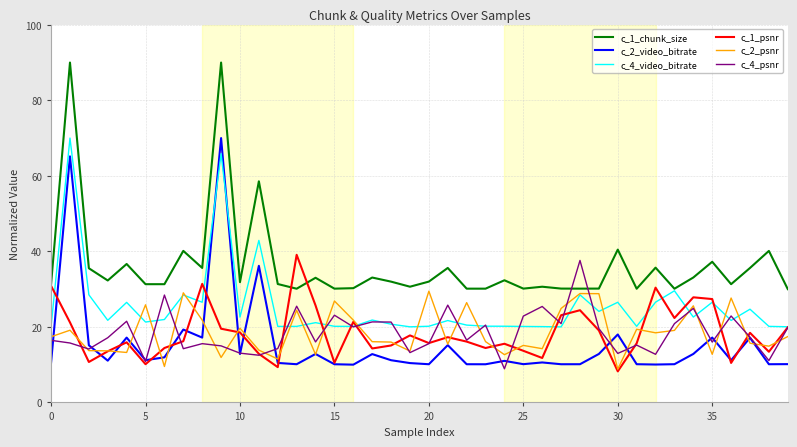

What is the maximum value shown in the chart?

90.0